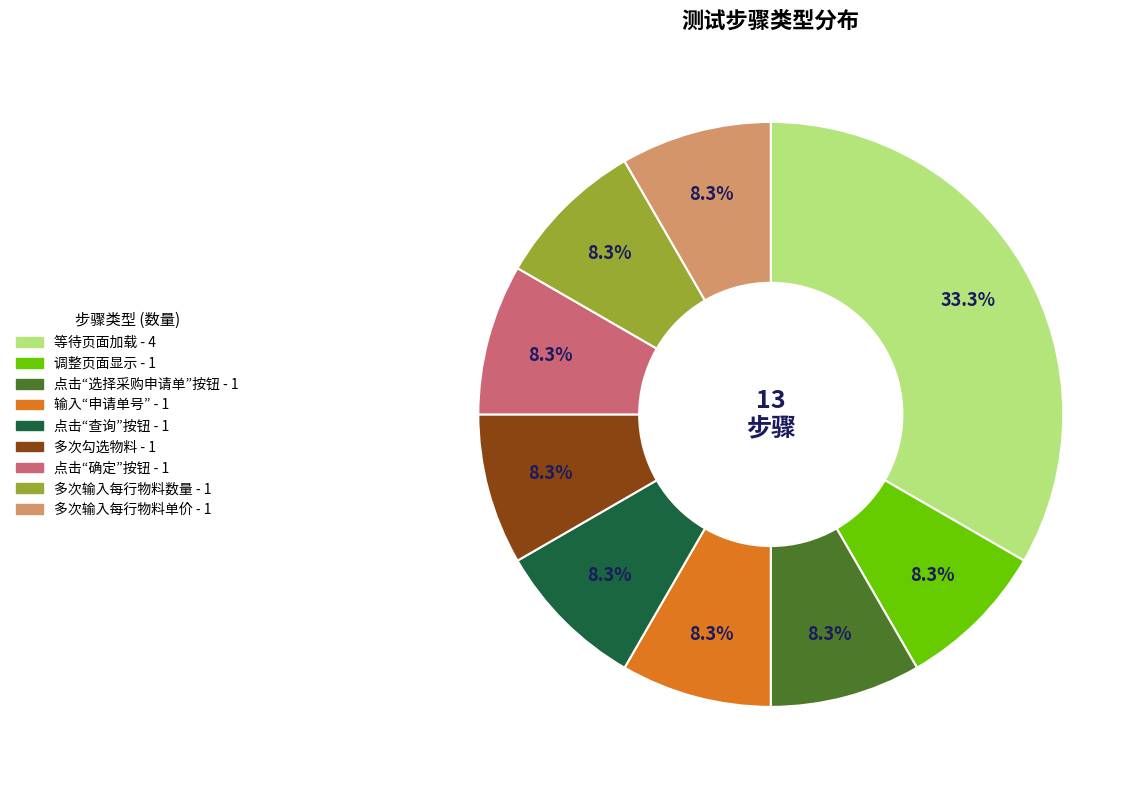

How much of the chart is everything except 点击“查询”按钮?

91.7%